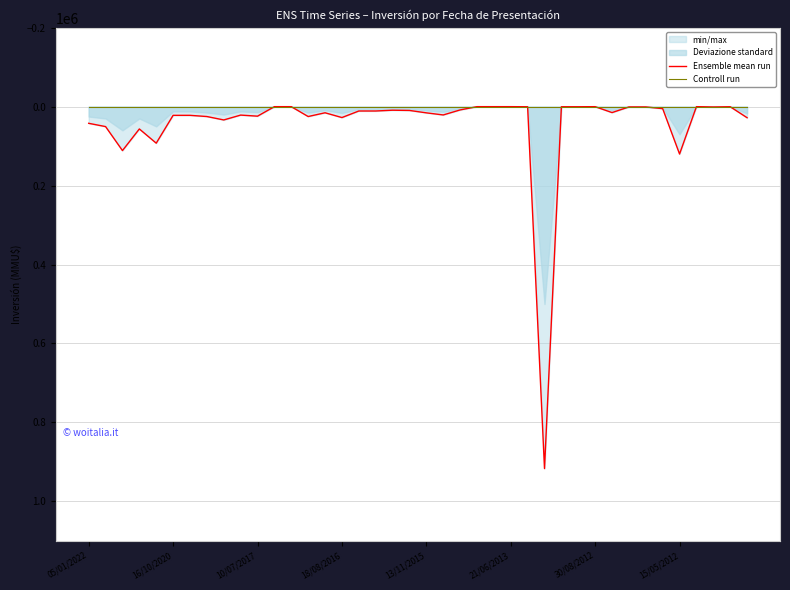

Is the value of Ensemble mean run at 21/06/2013 greater than the value of Controll run at 17?

Yes